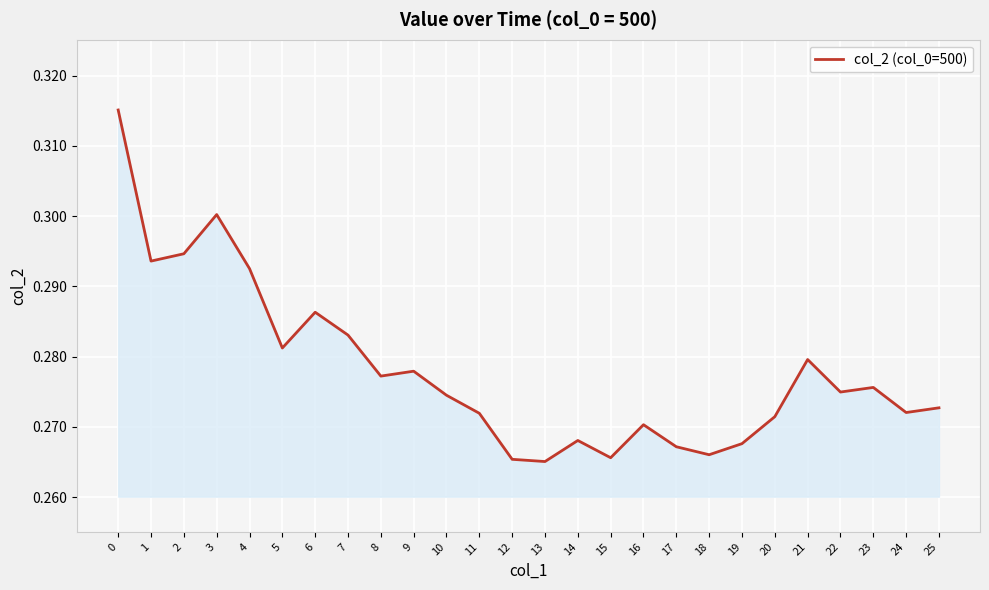

True or false: the data shows 0.3 at 20.

True